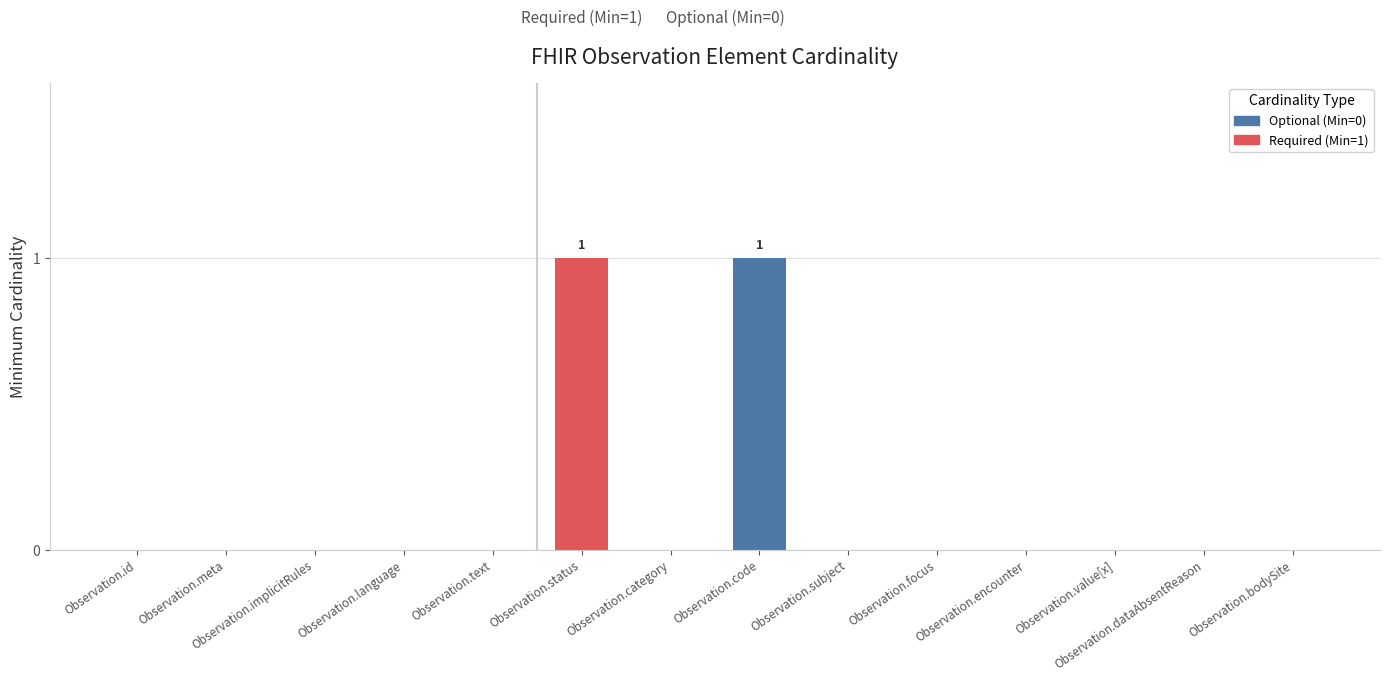

Is it true that the value at Observation.category is -1?

False